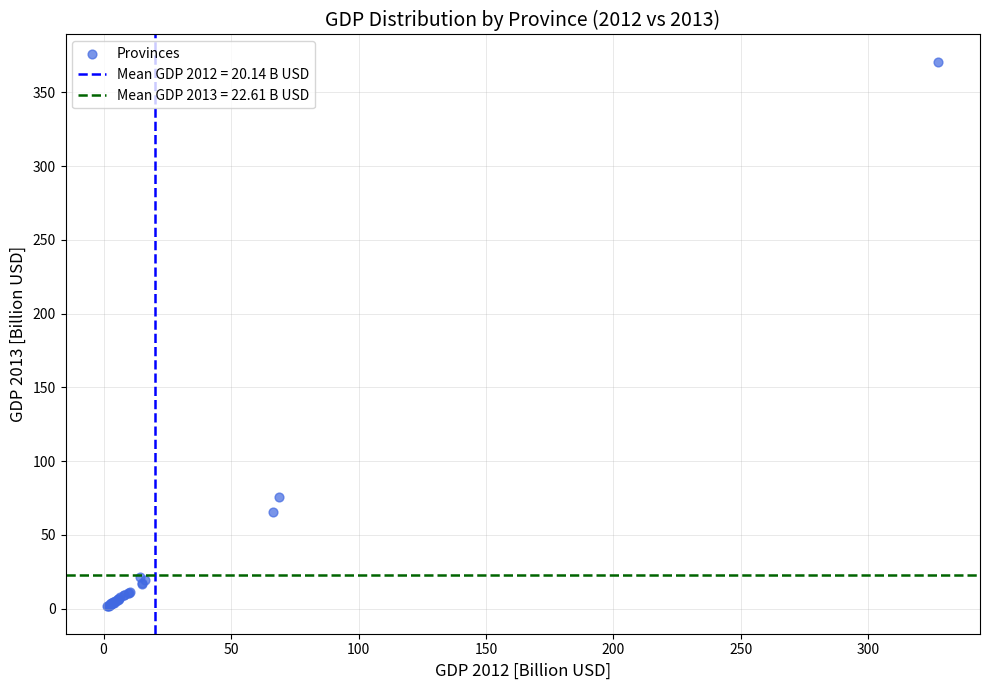

What Y value in the scatter plot is closest to 186?

75.6